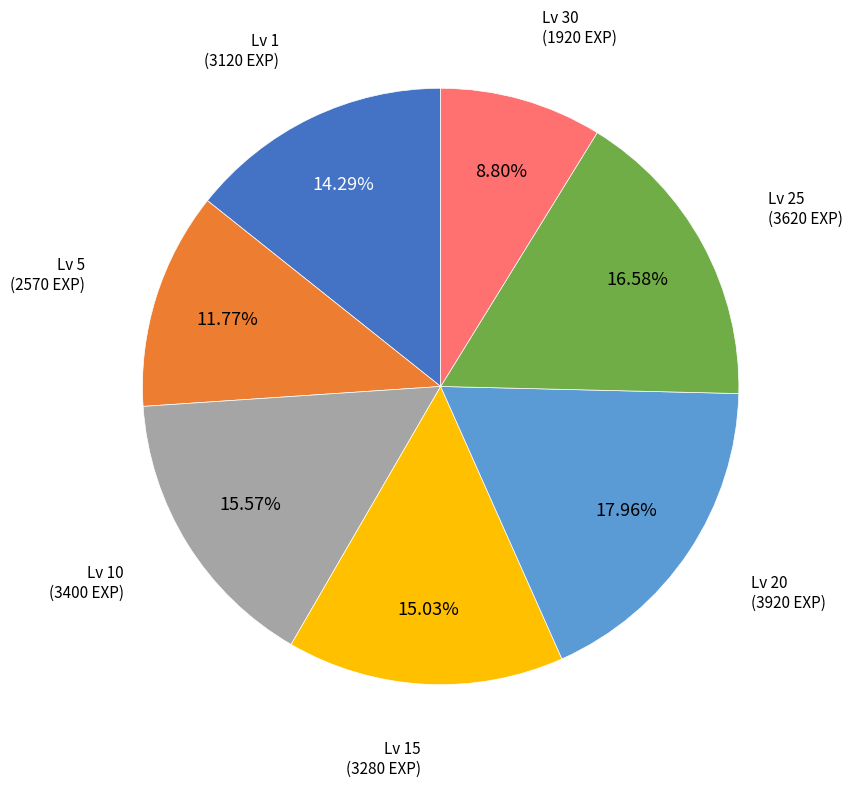

Rank the categories by value from lowest to highest.

Lv 30, Lv 5, Lv 1, Lv 15, Lv 10, Lv 25, Lv 20